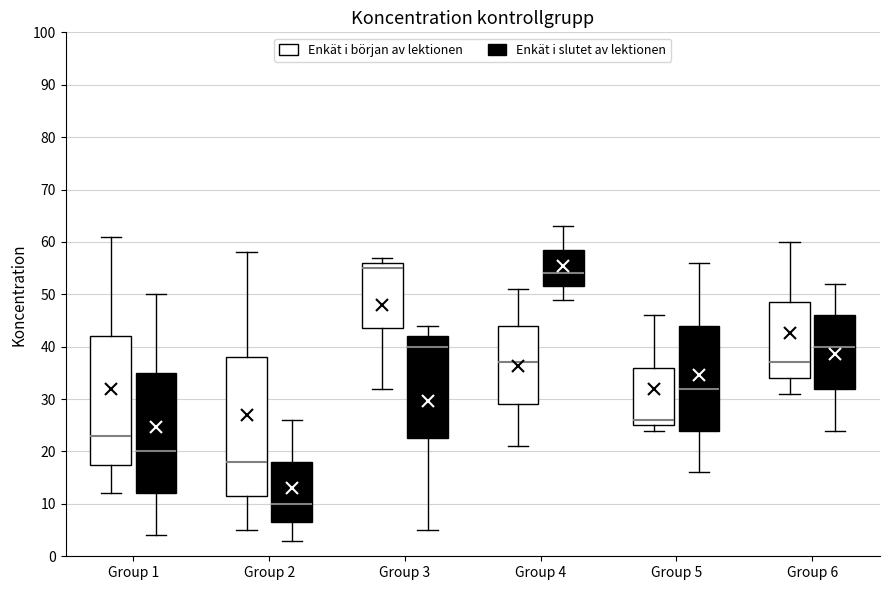

Reading left to right, read every box against the y-axis: the position of its median line, the range the box covers, and the ends of its whiskers. The values are not printed on the chart, so give them approximately, as read against the axis.

Group 1 (Enkät i början av lektionen): median 23, box 18 to 42, whiskers 12 to 61
Group 1 (Enkät i slutet av lektionen): median 20, box 12 to 35, whiskers 4 to 50
Group 2 (Enkät i början av lektionen): median 18, box 12 to 38, whiskers 5 to 58
Group 2 (Enkät i slutet av lektionen): median 10, box 7 to 18, whiskers 3 to 26
Group 3 (Enkät i början av lektionen): median 55, box 44 to 56, whiskers 32 to 57
Group 3 (Enkät i slutet av lektionen): median 40, box 23 to 42, whiskers 5 to 44
Group 4 (Enkät i början av lektionen): median 37, box 29 to 44, whiskers 21 to 51
Group 4 (Enkät i slutet av lektionen): median 54, box 52 to 59, whiskers 49 to 63
Group 5 (Enkät i början av lektionen): median 26, box 25 to 36, whiskers 24 to 46
Group 5 (Enkät i slutet av lektionen): median 32, box 24 to 44, whiskers 16 to 56
Group 6 (Enkät i början av lektionen): median 37, box 34 to 49, whiskers 31 to 60
Group 6 (Enkät i slutet av lektionen): median 40, box 32 to 46, whiskers 24 to 52